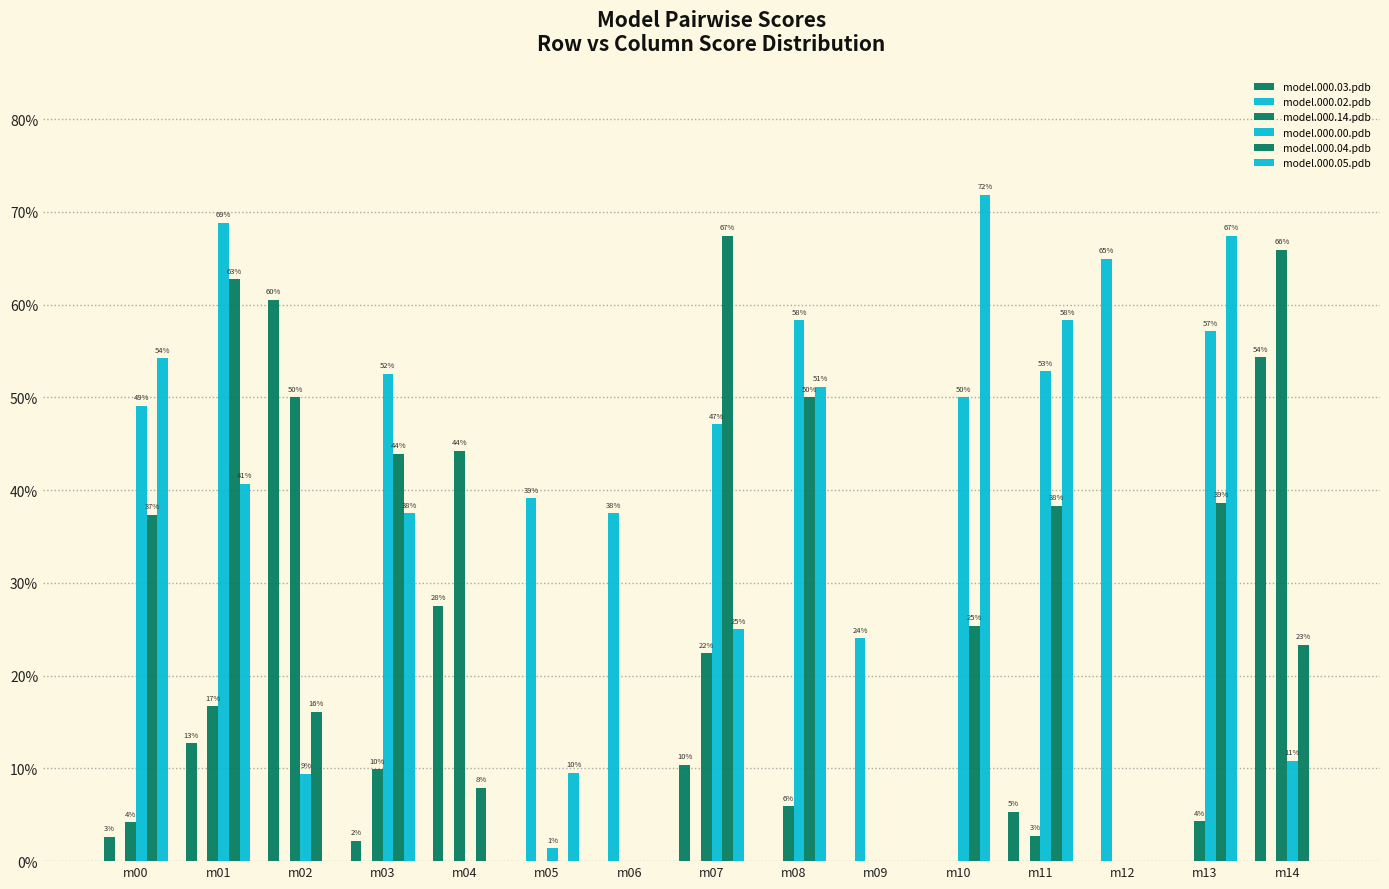

Are the bars grouped side by side (vs. stacked)?

Yes